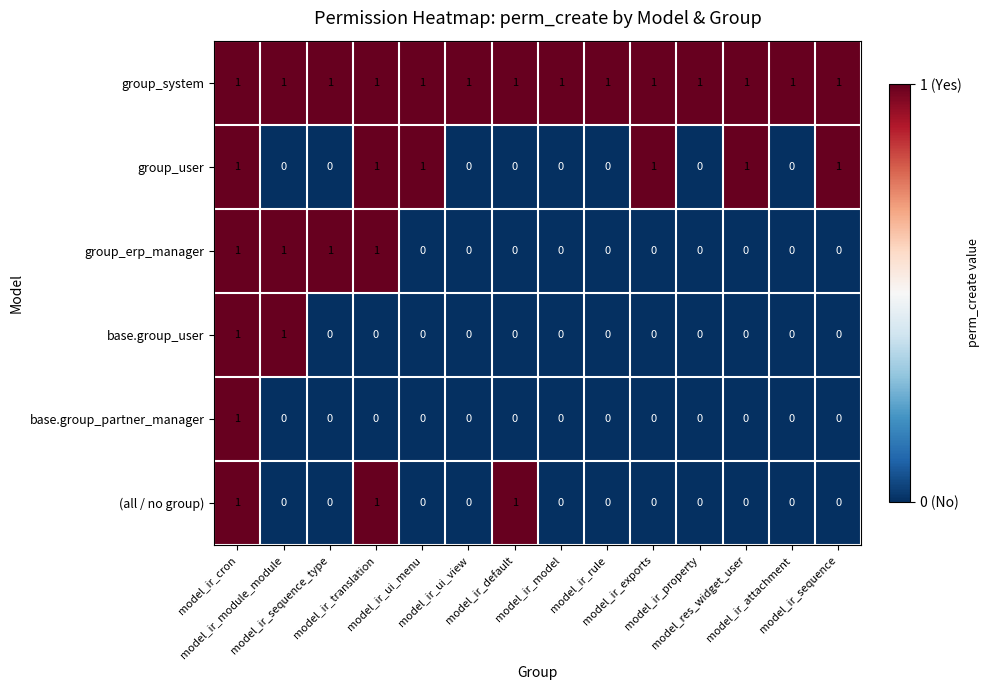

Count the number of categories in the chart.

14